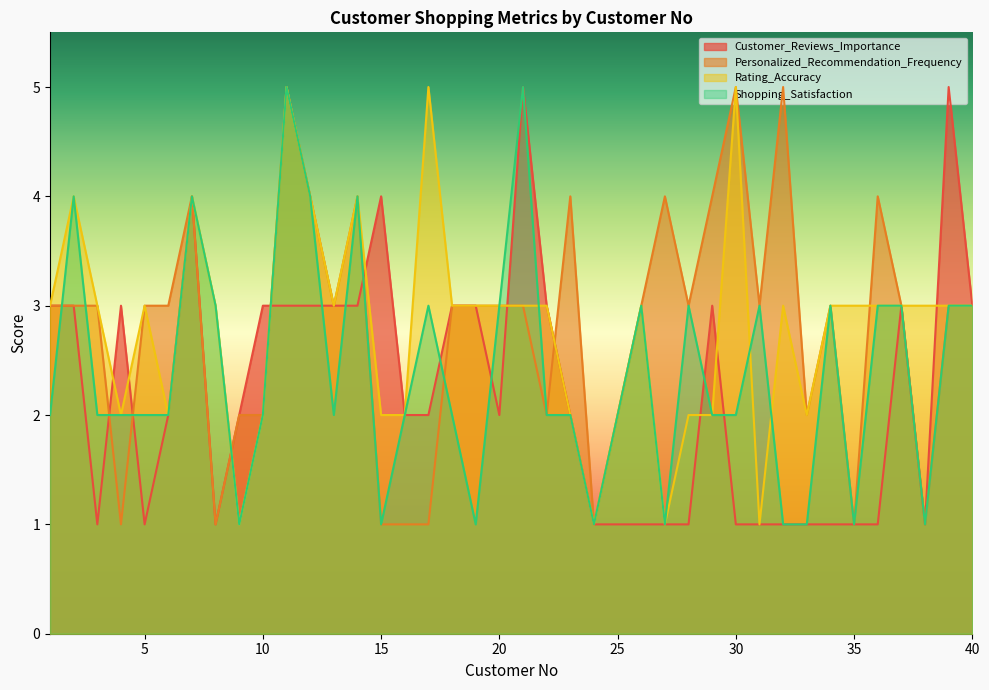

How many data points in Shopping_Satisfaction are less than 2?

9